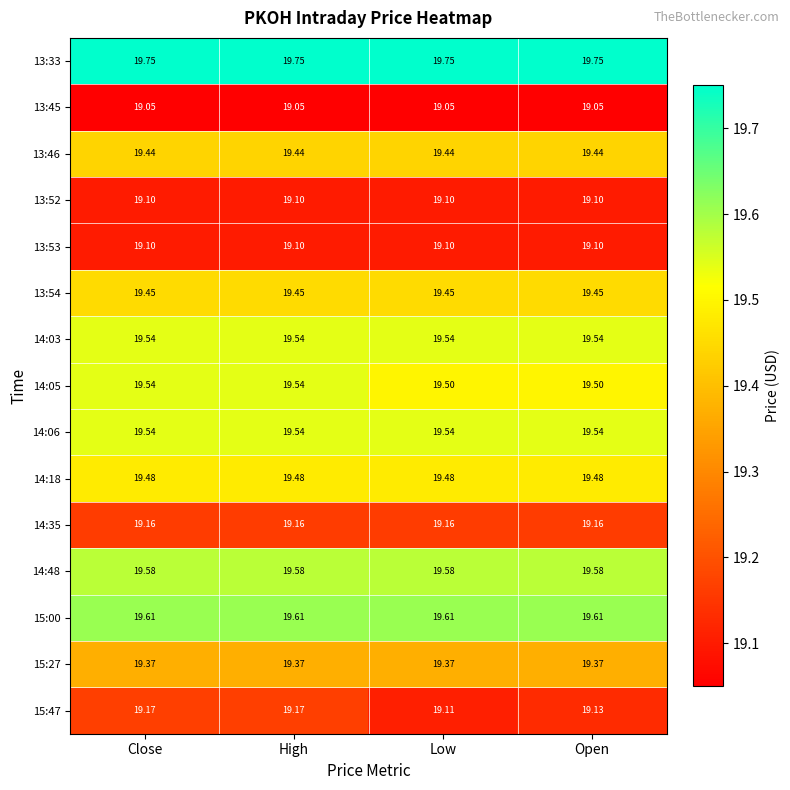

Is the value of 14:03 at Low greater than the value of 13:52 at High?

Yes